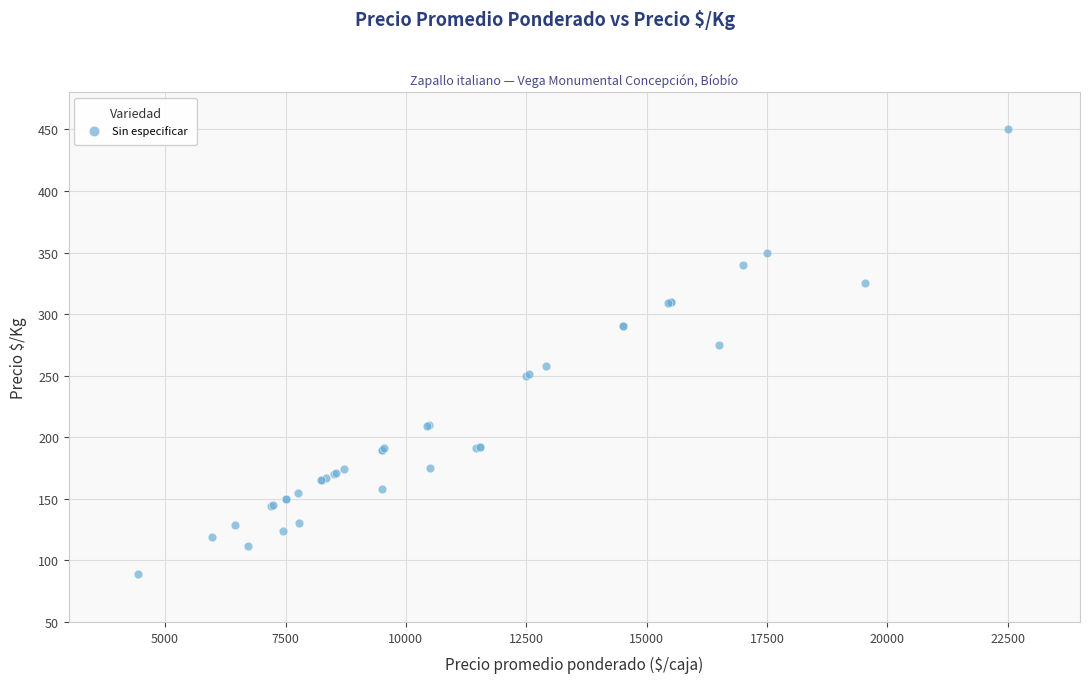

What Y value in the scatter plot is closest to 269?

275